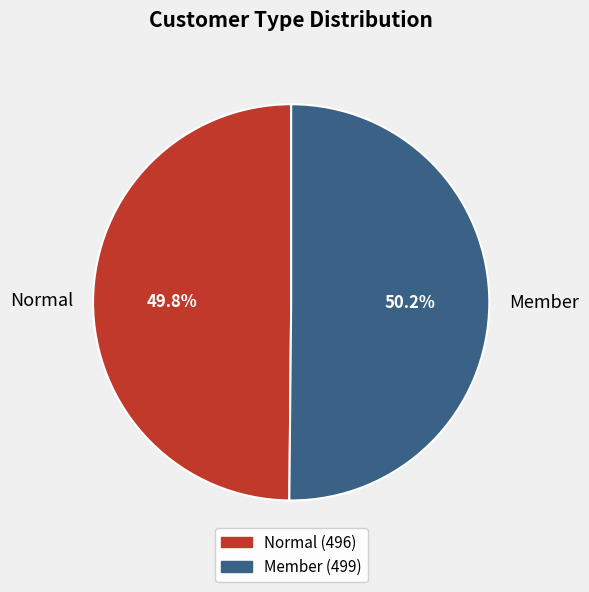

Approximately how many times larger is the value at Normal compared to Member?

1.0